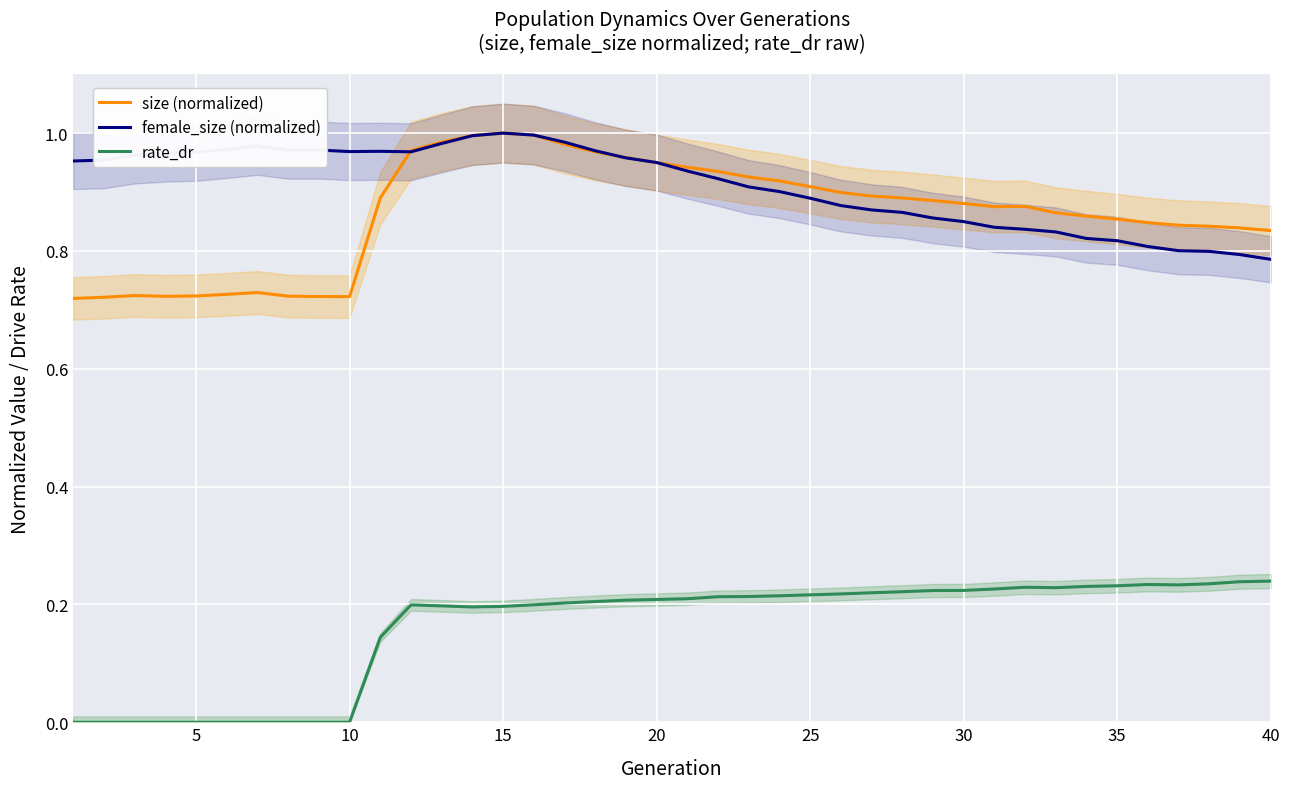

Which series has the largest range (max minus min)?

size (normalized)